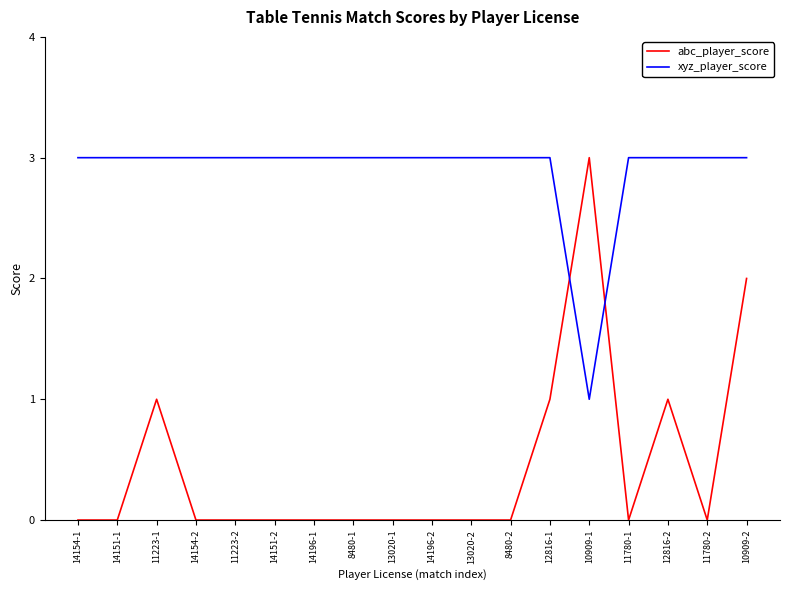

True or false: abc_player_score has a value of -1 at 14196-1.

False